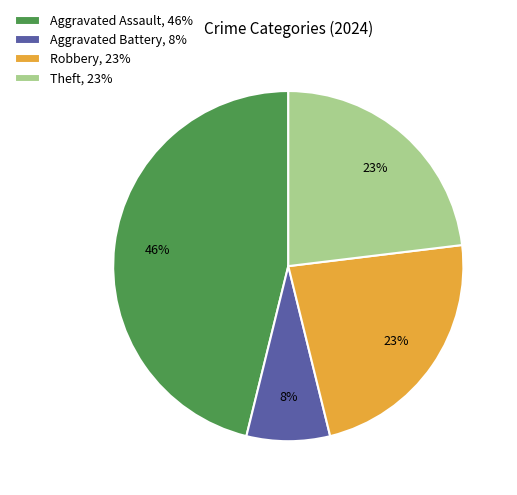

How many segments does this pie chart have?

4